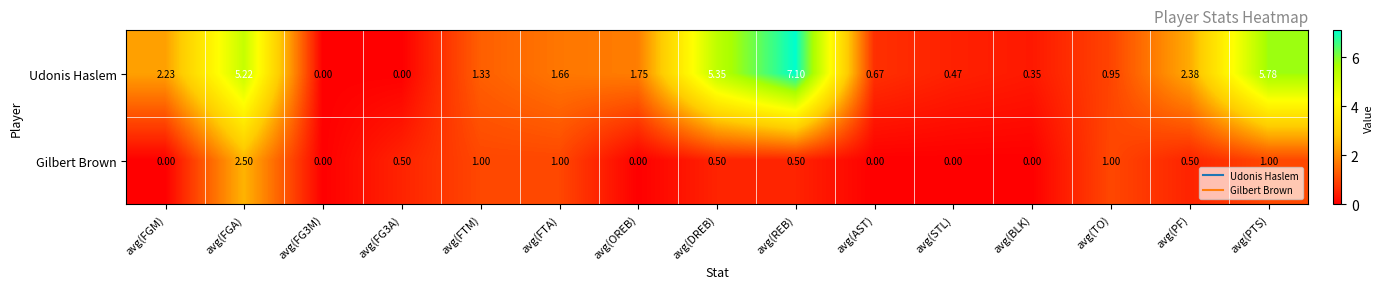

Which series has the largest total across all categories?

Udonis Haslem